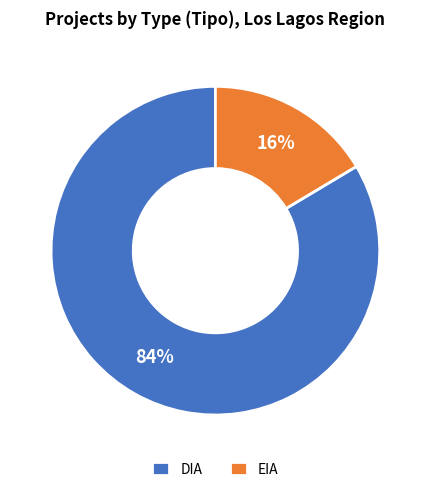

To the nearest percent, what portion does EIA represent?

16%